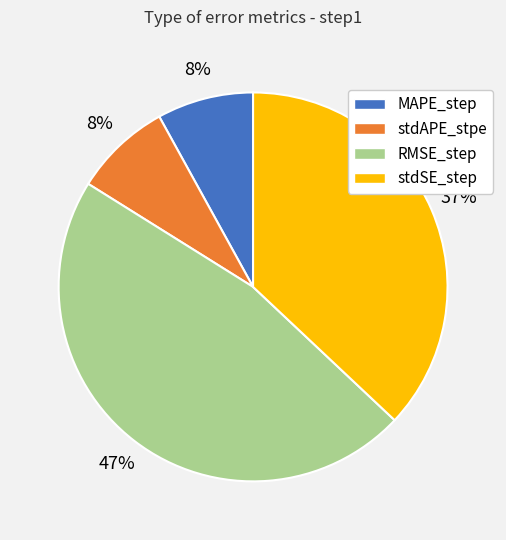

To the nearest percent, what is the combined percentage of stdSE_step and RMSE_step?

84%